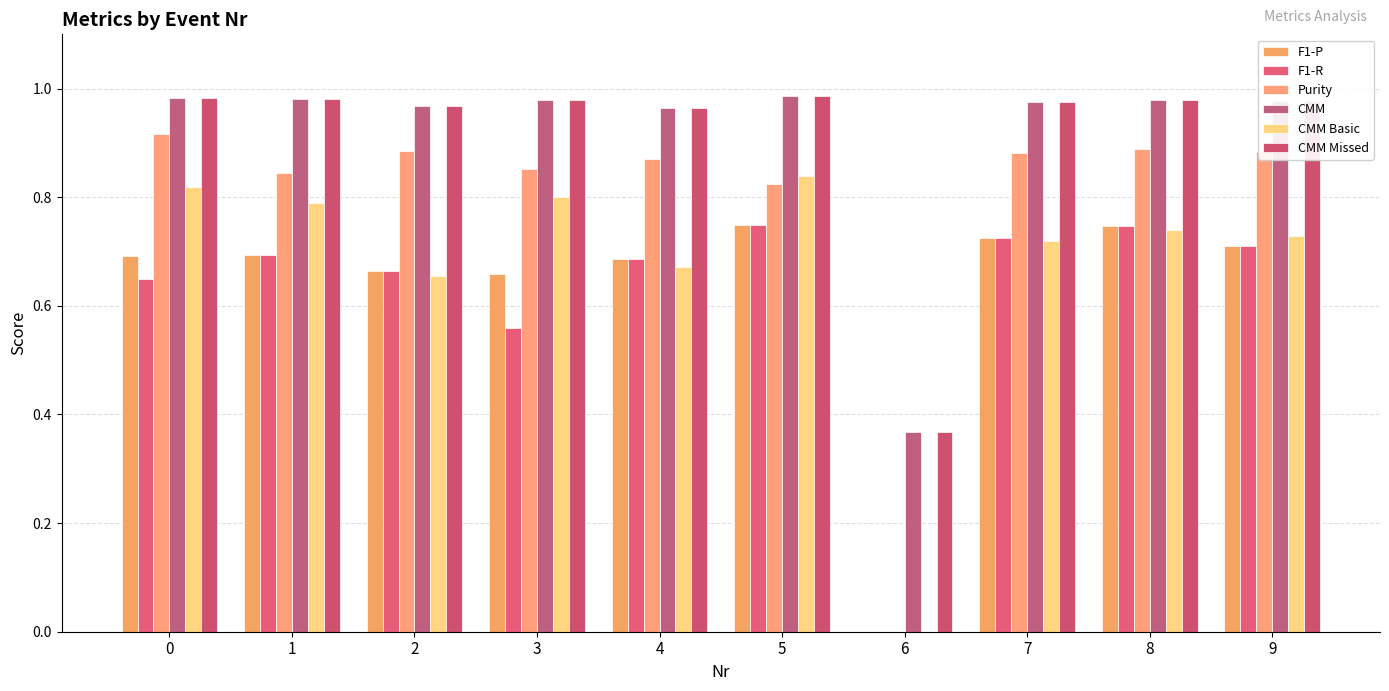

At which category is the sum across all series the highest?

5